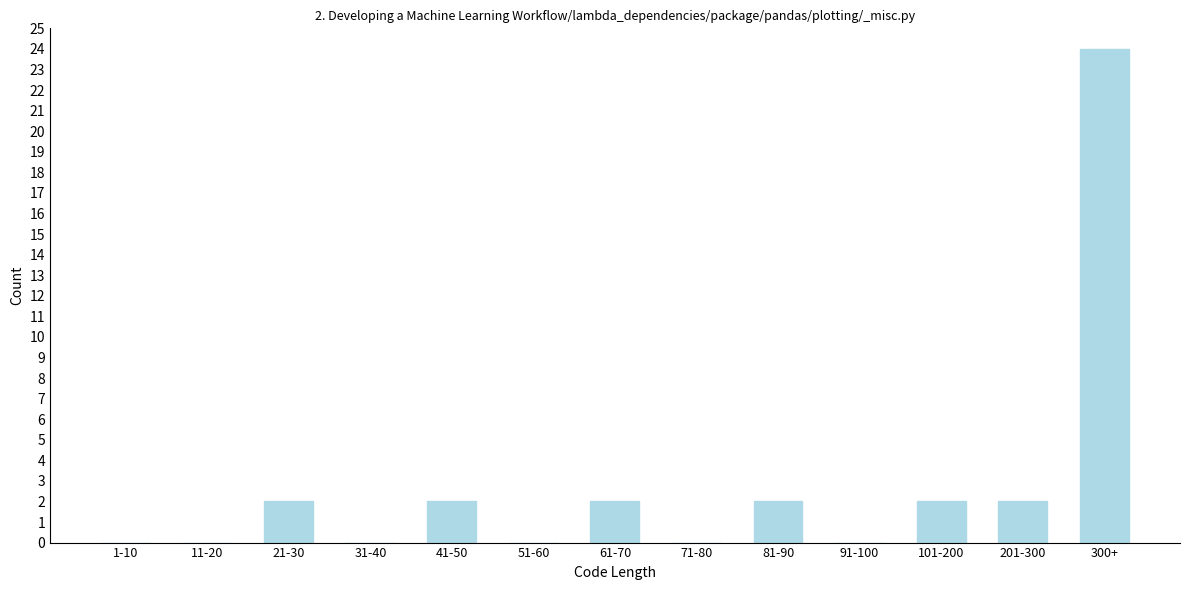

Reading right to left, extract all data points from this chart.

300+=24	201-300=2	101-200=2	91-100=0	81-90=2	71-80=0	61-70=2	51-60=0	41-50=2	31-40=0	21-30=2	11-20=0	1-10=0